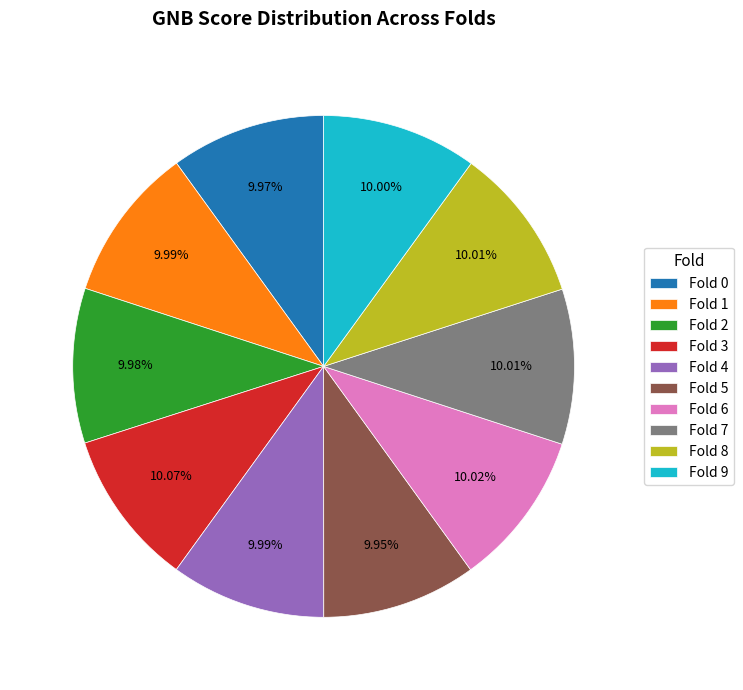

Do Fold 9 and Fold 1 together represent more than half of the pie?

No